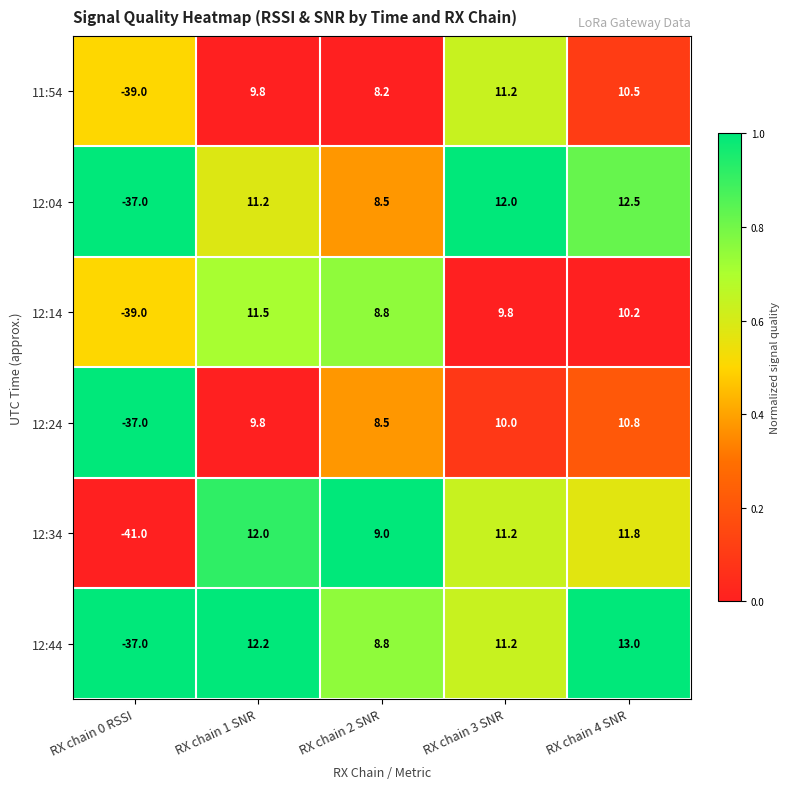

At which category is the sum across all series the highest?

RX chain 4 SNR